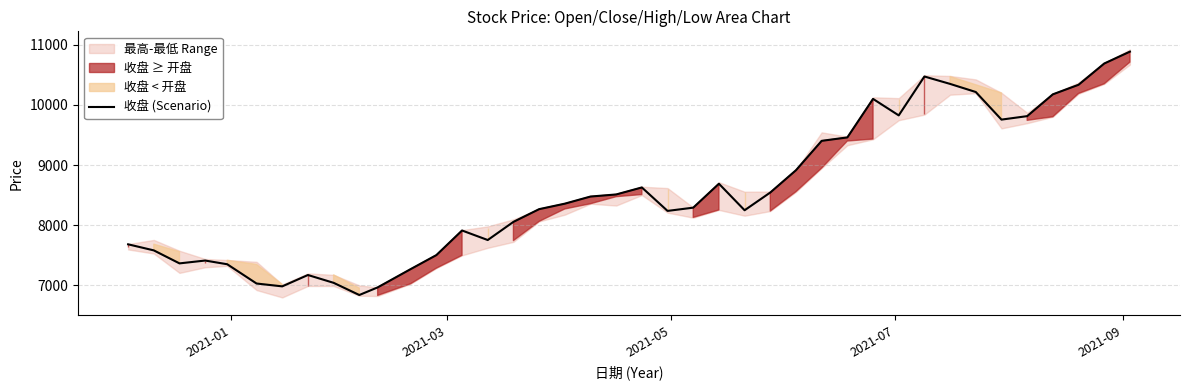

What is the highest value of the 收盘 (Scenario) series?

10887.5